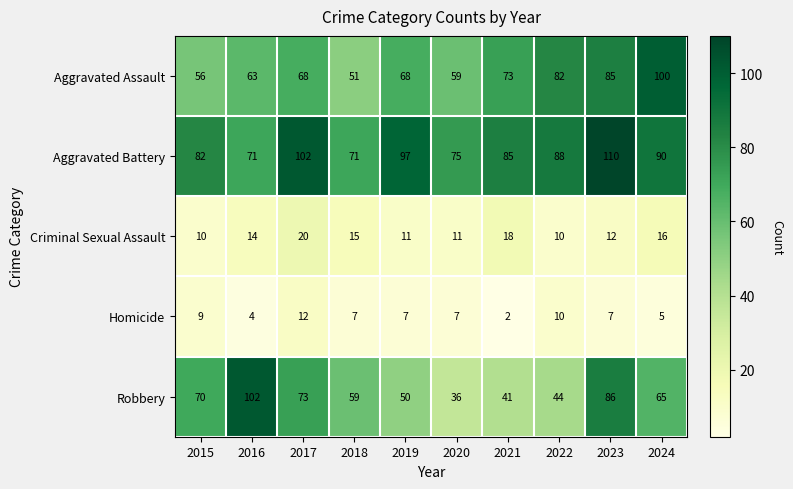

At how many categories does at least one series exceed 65?

10